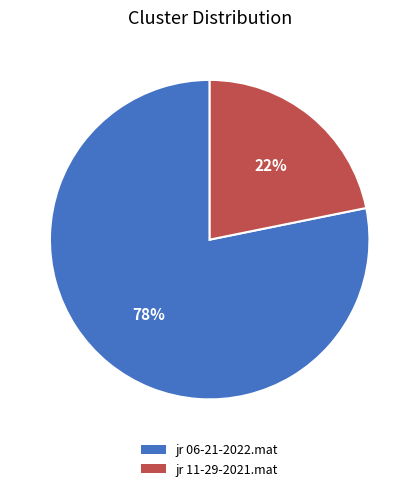

The jr 11-29-2021.mat slice represents 35% of the pie. True or false?

False